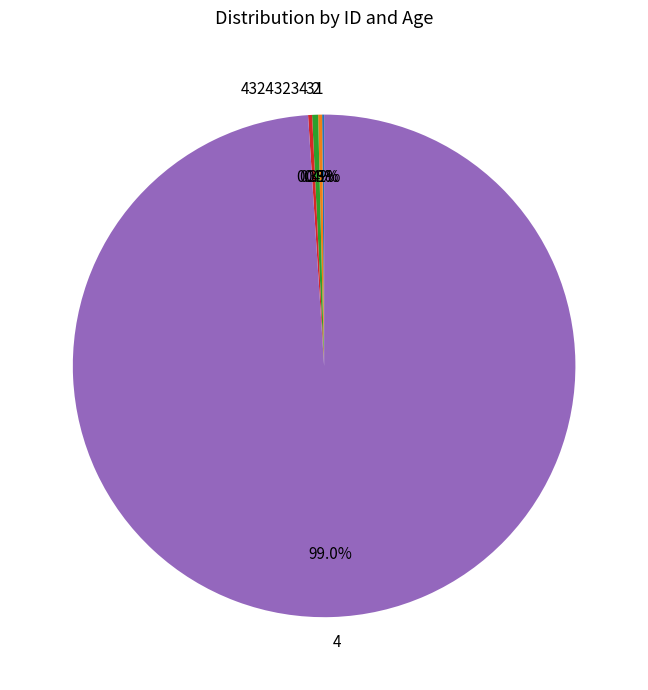

Which category has the biggest portion of the pie?

4